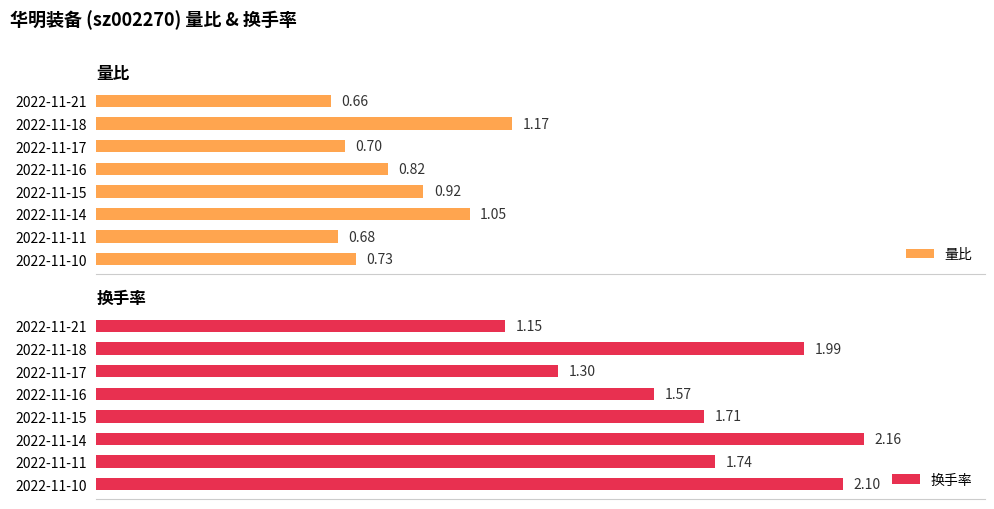

Which series has the largest total across all categories?

换手率